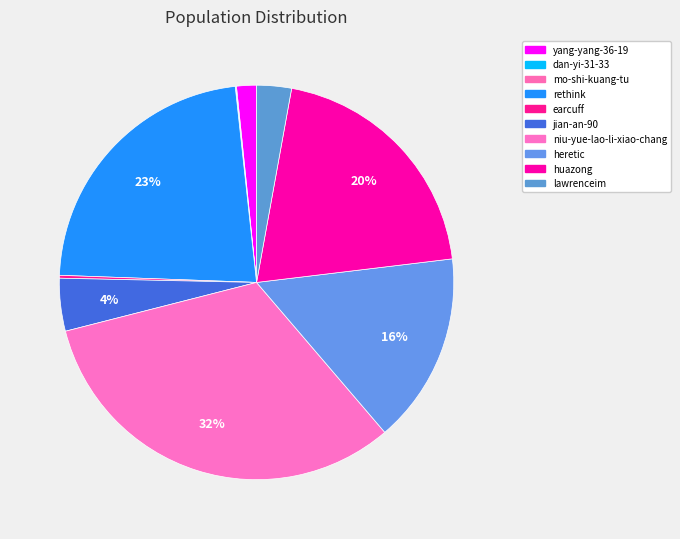

To the nearest percent, what portion does rethink represent?

23%